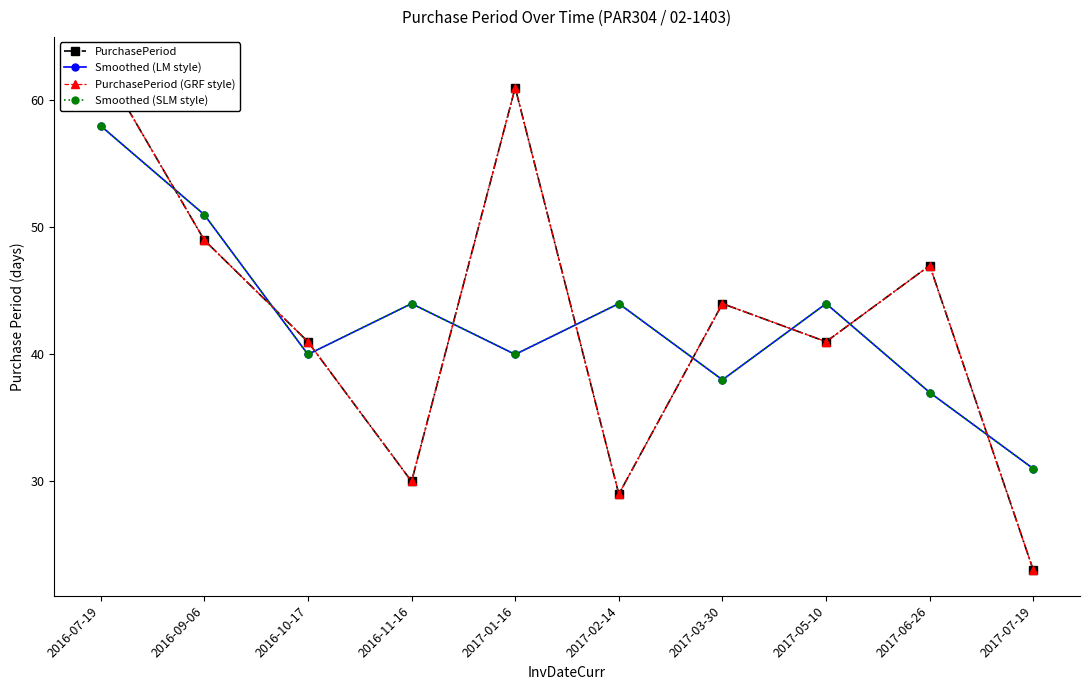

At how many categories does at least one series exceed 45?

4